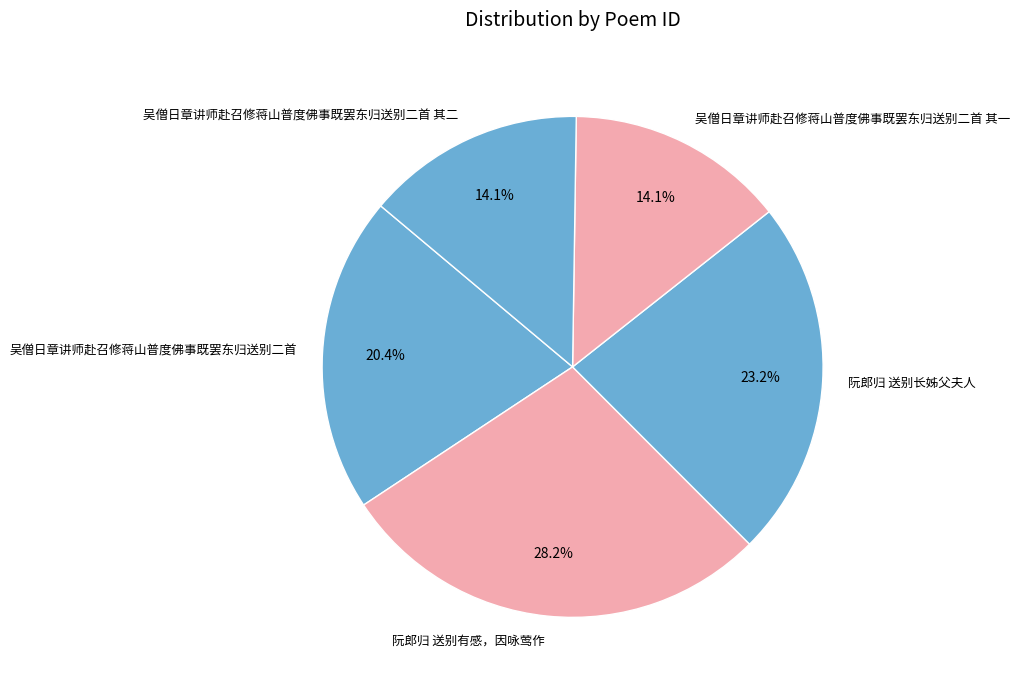

What portion of the pie excludes 吴僧日章讲师赴召修蒋山普度佛事既罢东归送别二首 其一?

85.9%